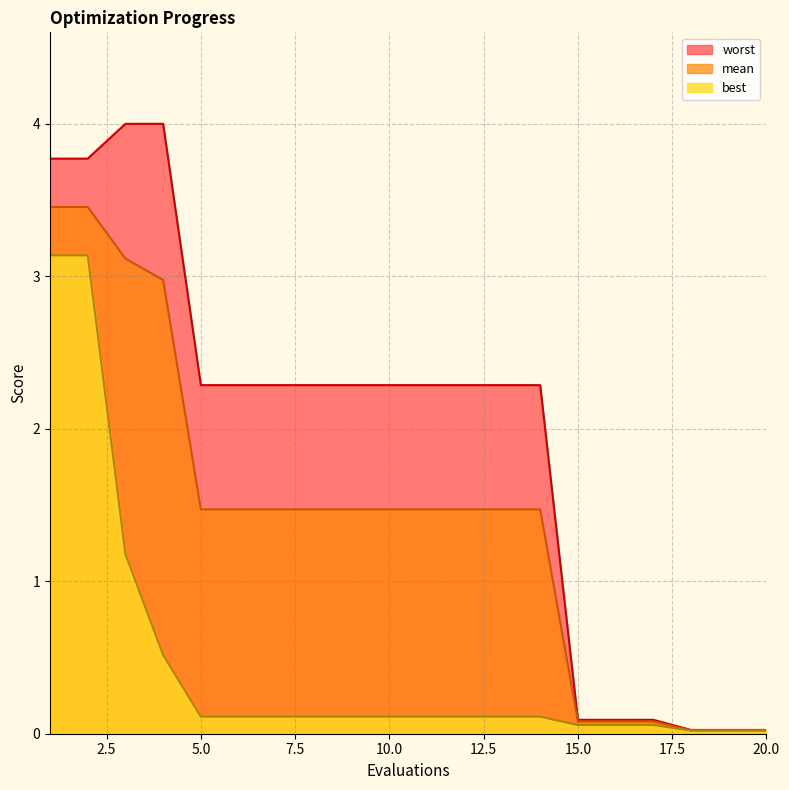

True or false: best has a value of 0.0 at 17.

False